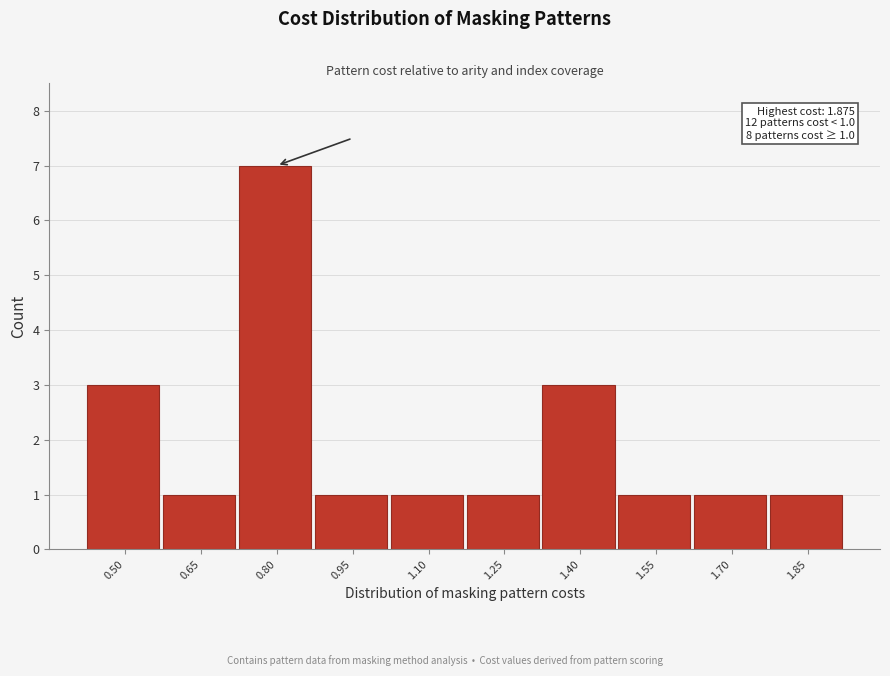

Which range on the x-axis has the tallest bar?

0.72 to 0.88